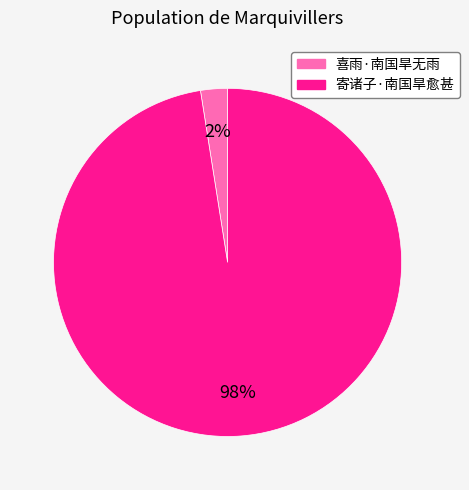

Which category has the smallest portion of the pie?

喜雨·南国旱无雨